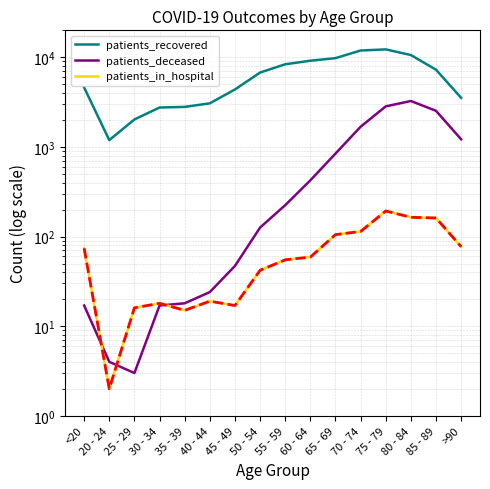

The value of patients_recovered at 65 - 69 is 9787. True or false?

True